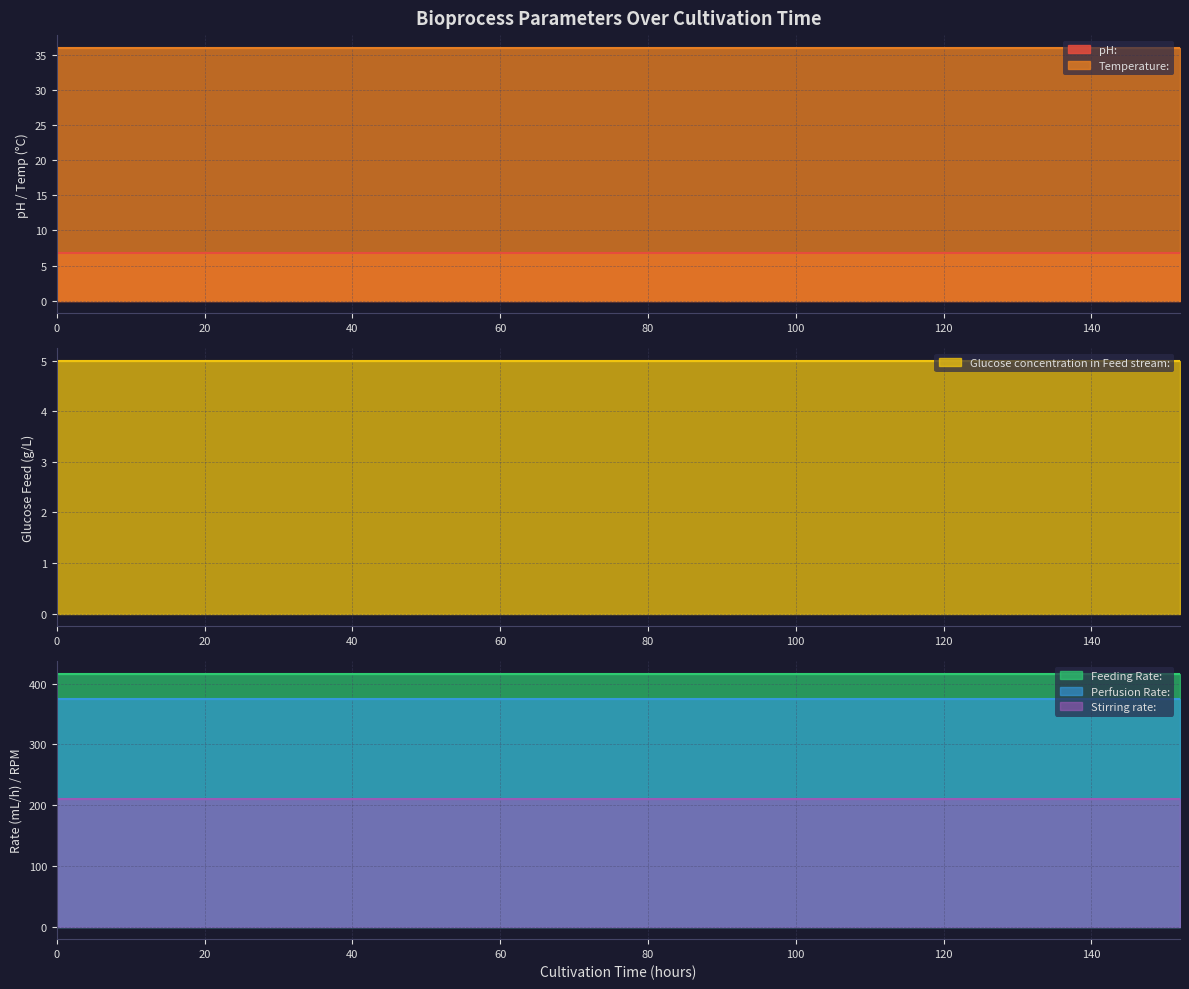

How many series are shown in this chart?

6